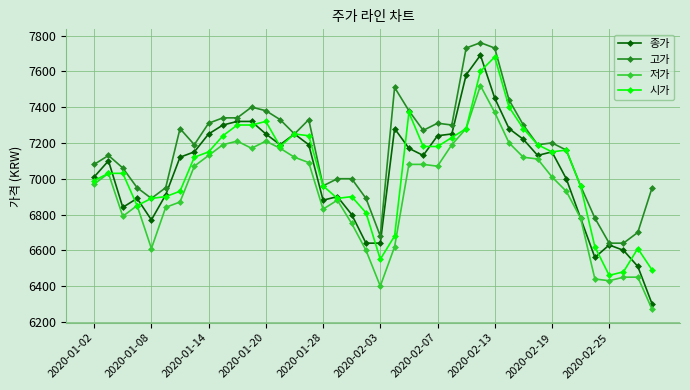

True or false: 저가 and 고가 intersect in this chart.

False